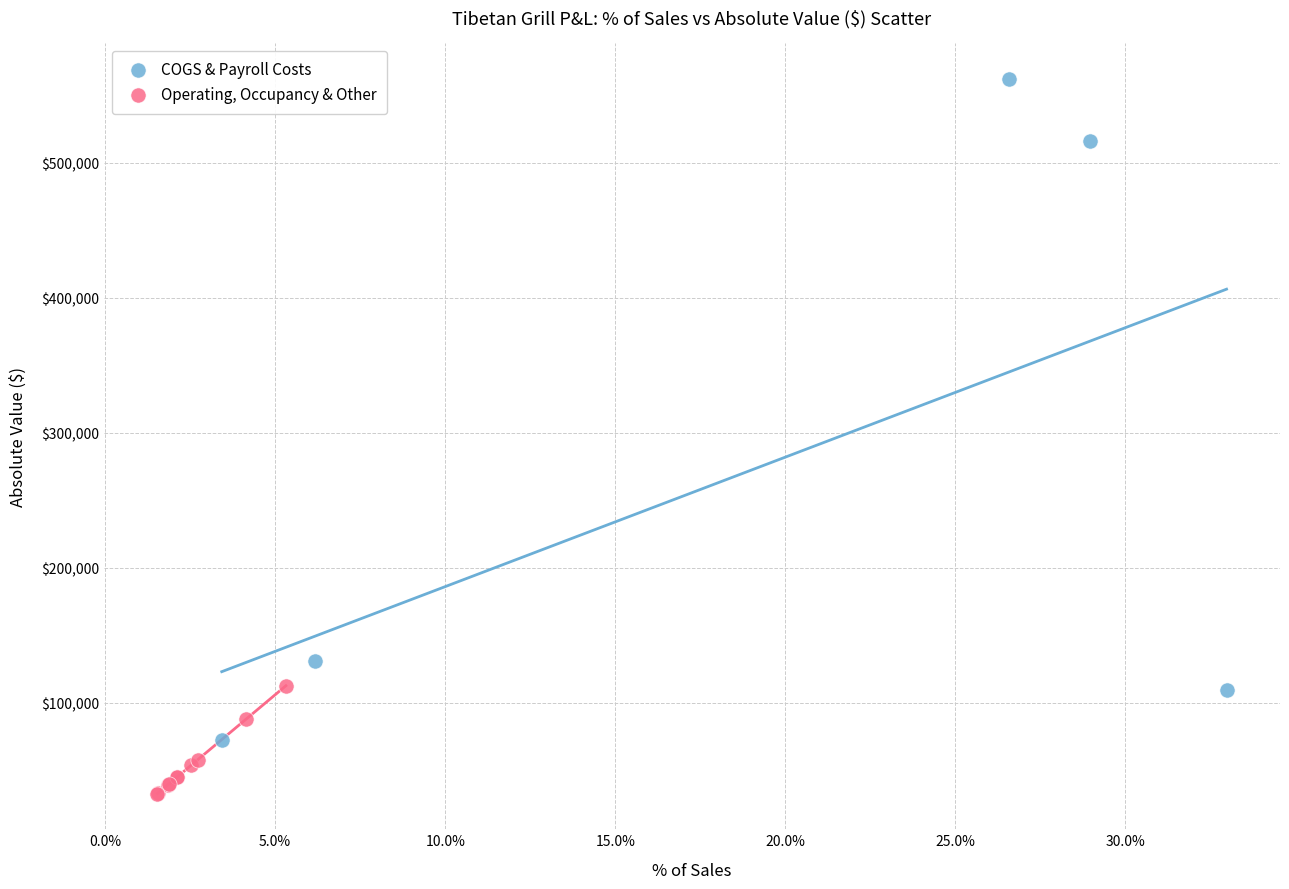

Which series contains the lowest Y value?

Operating, Occupancy & Other